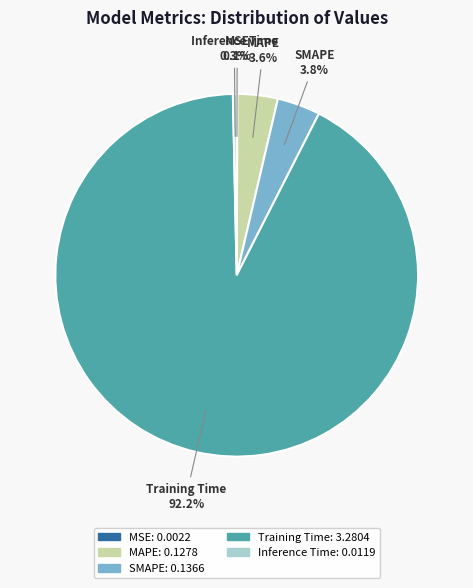

What is the majority slice?

Training Time